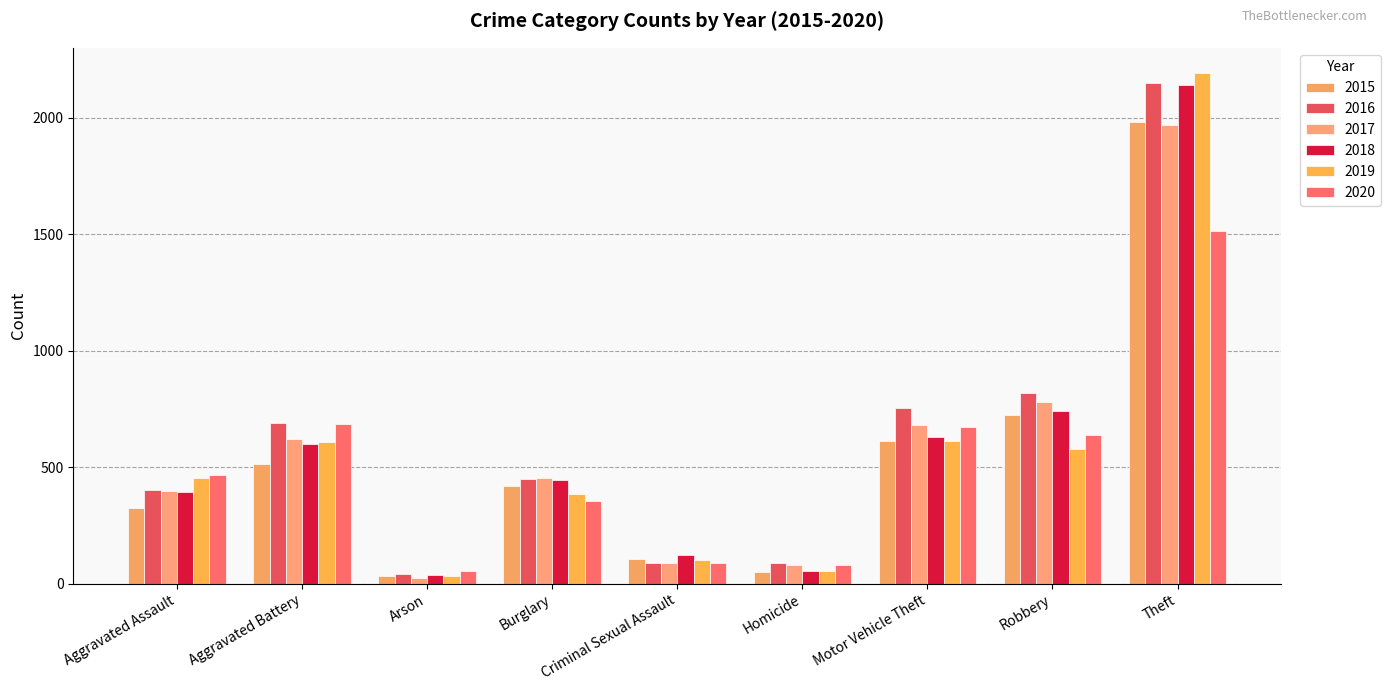

True or false: 2015 has a value of 323 at Aggravated Assault.

True